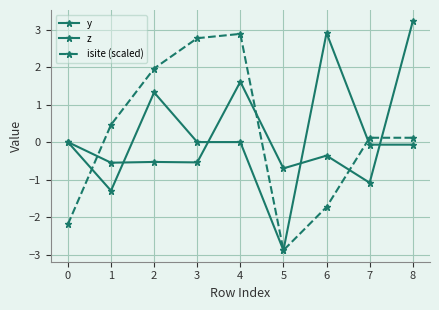

How many data points does each series have?

9